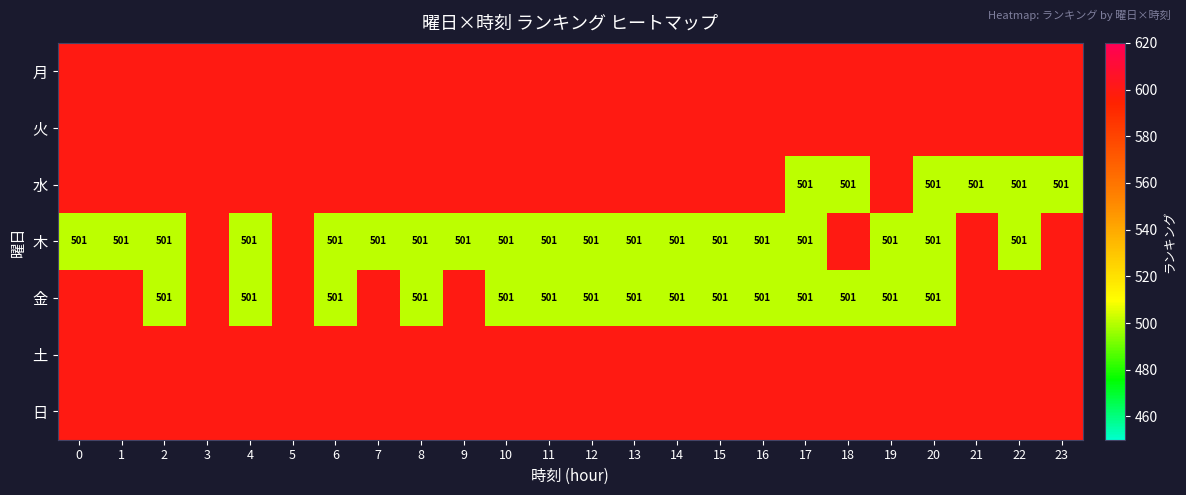

True or false: 金 has a value of 501 at 2.

True